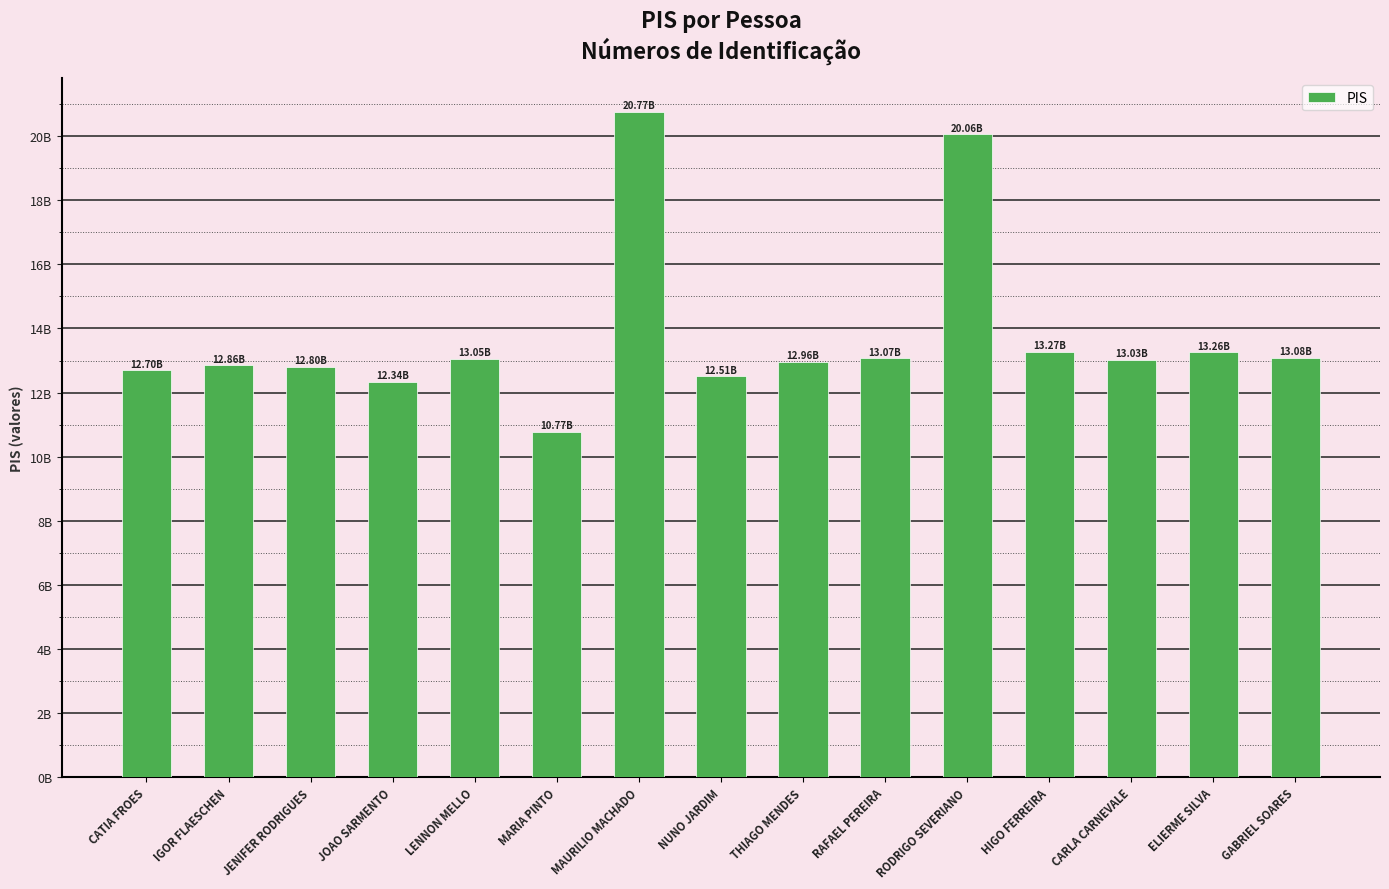

What is the difference between the maximum and minimum values?

9999120332